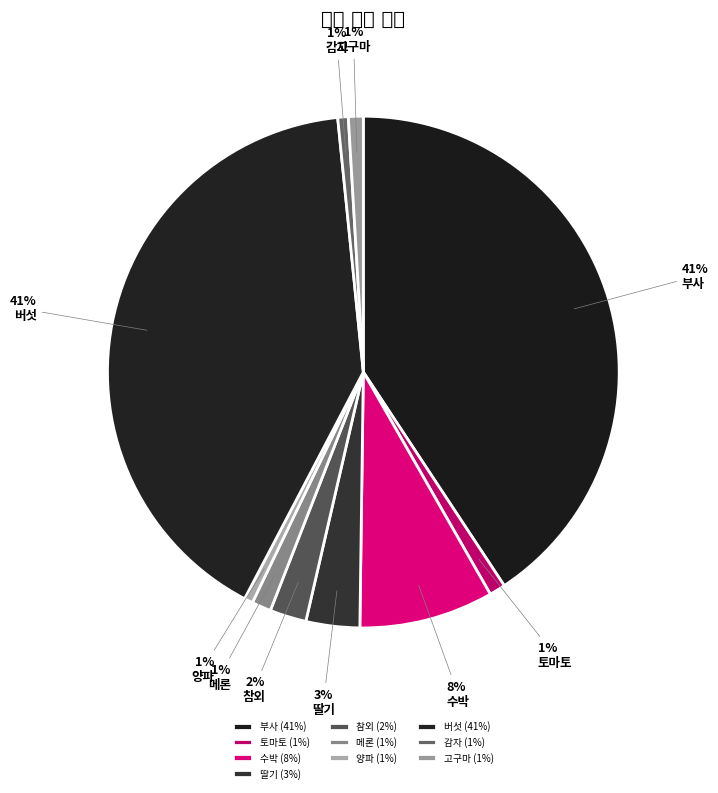

To the nearest percent, what percentage of the pie is 메론?

1%